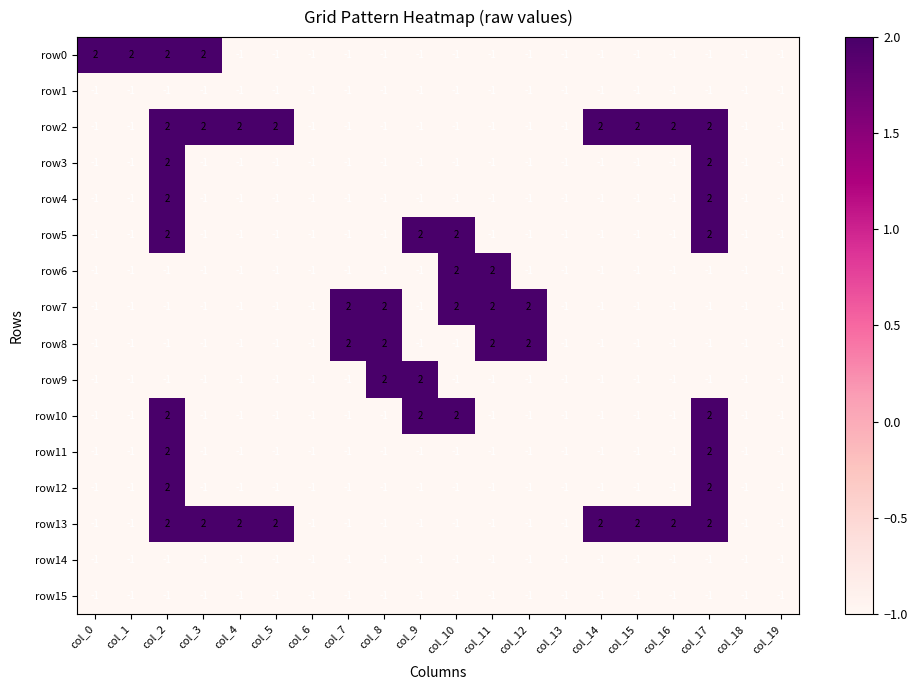

Count the number of categories in the chart.

20